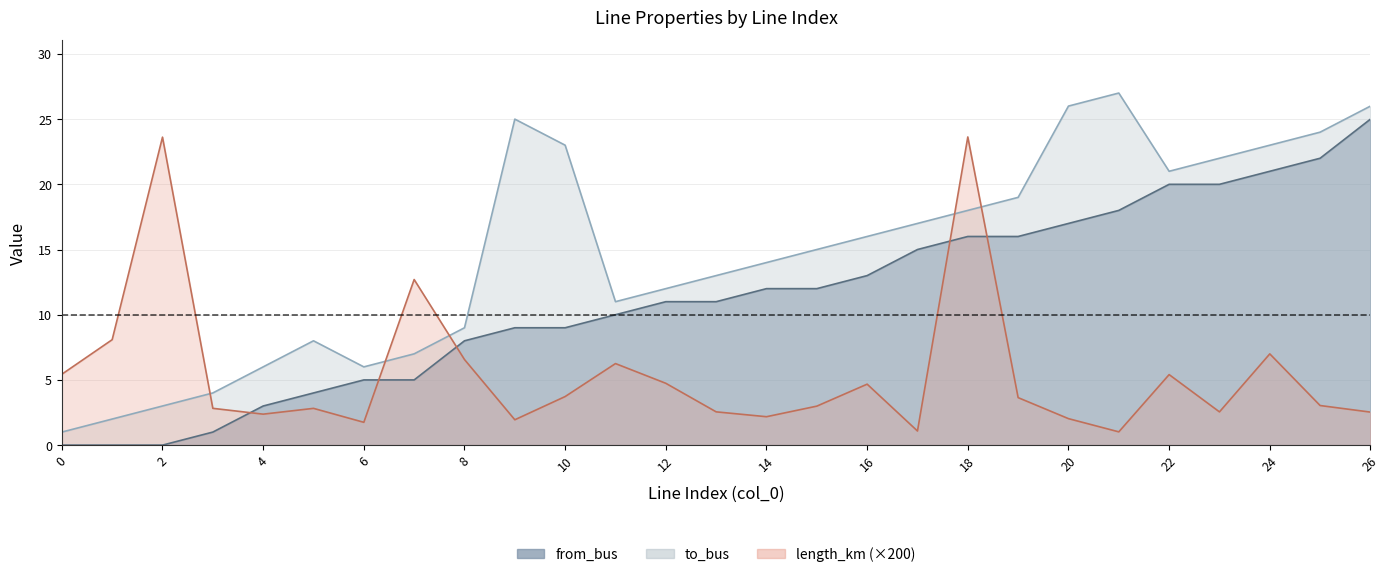

What are all the series names shown in the legend?

length_km, from_bus, to_bus